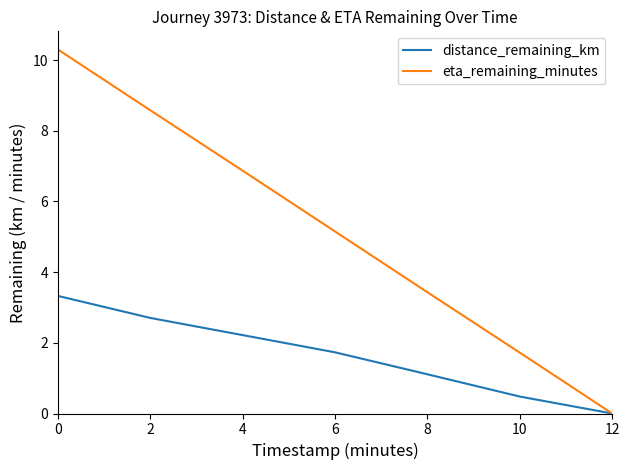

The value of eta_remaining_minutes at 2 is 8.6. True or false?

True